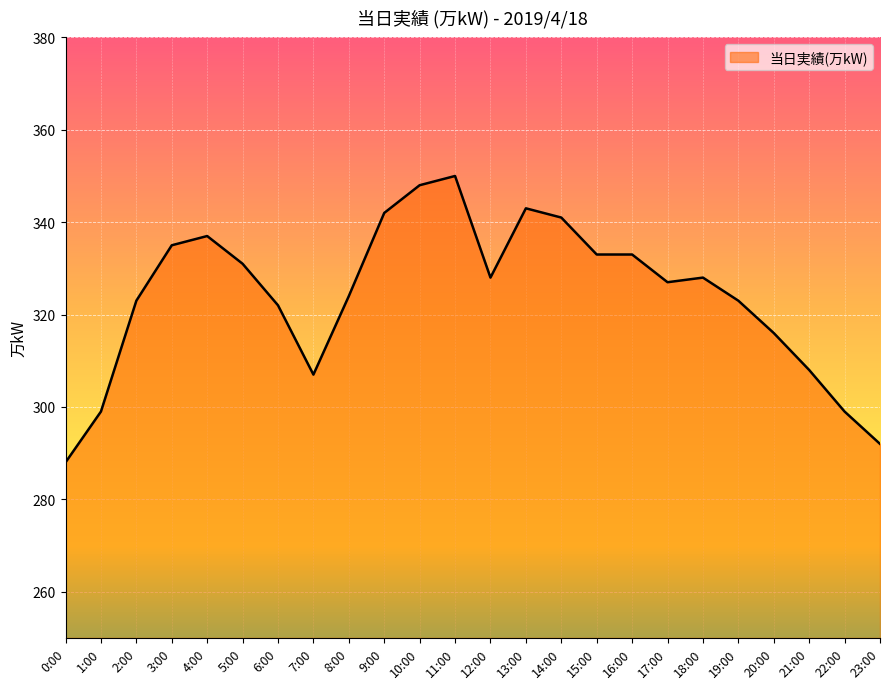

At which category does the chart reach its minimum across all series?

0:00